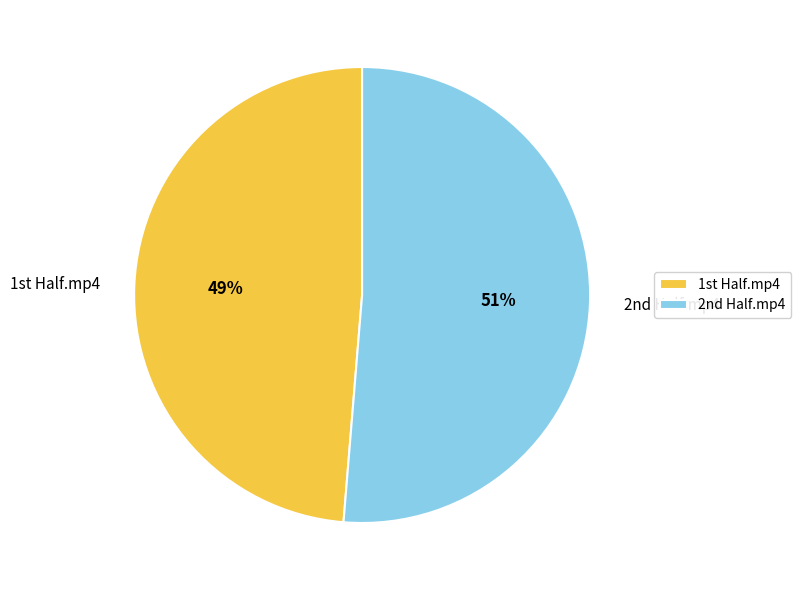

What is the smallest slice in the pie chart?

1st Half.mp4